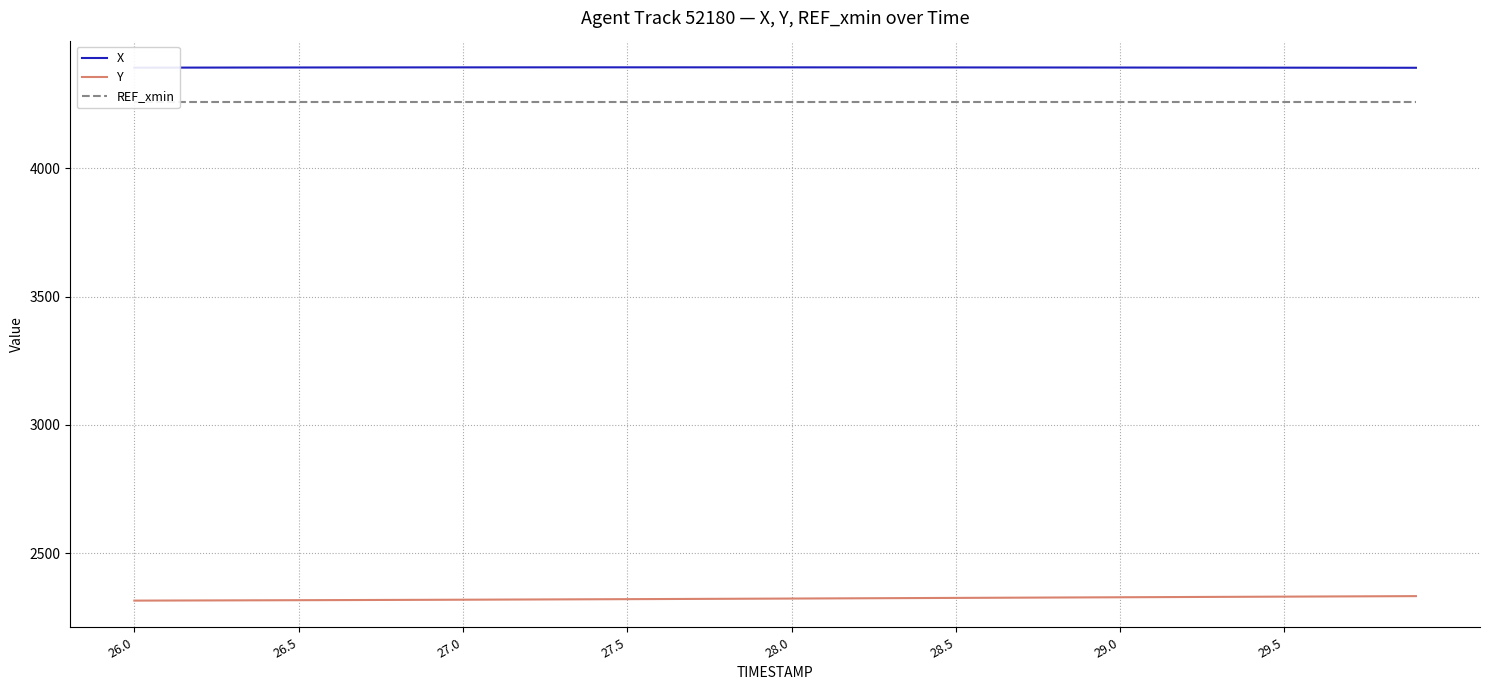

What is the minimum value for REF_xmin?

4260.0